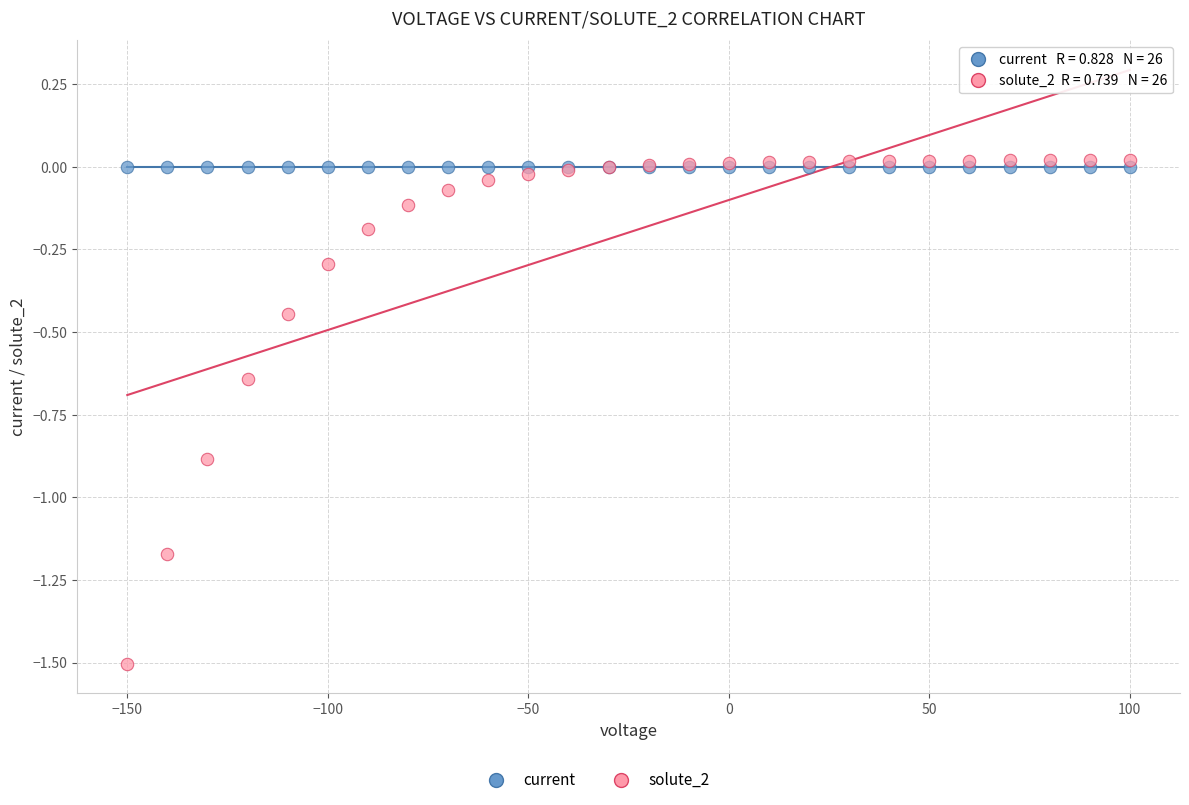

Which series reaches the minimum Y coordinate?

solute_2